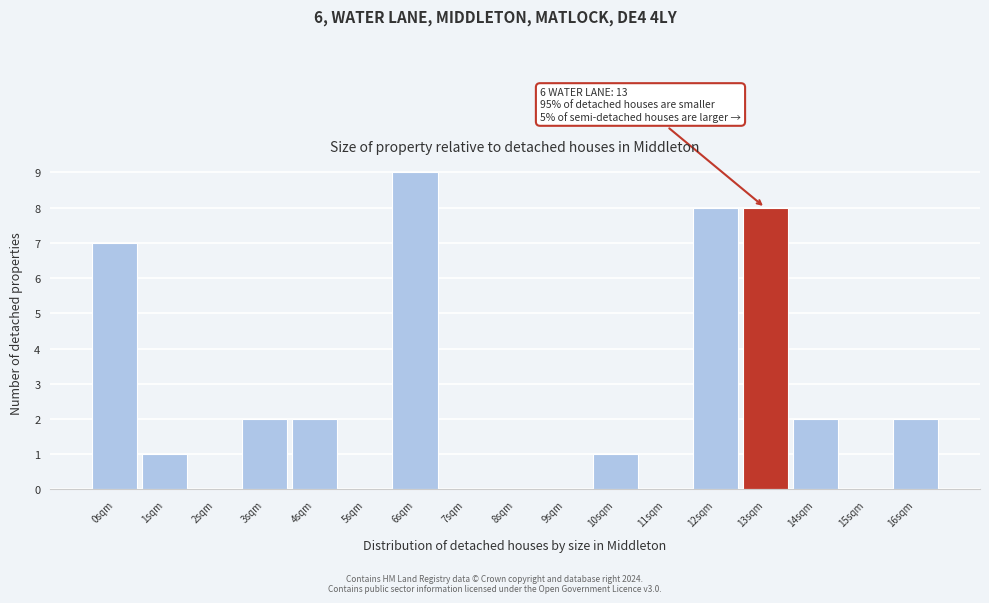

Which range on the x-axis has the tallest bar?

5.5 to 6.5